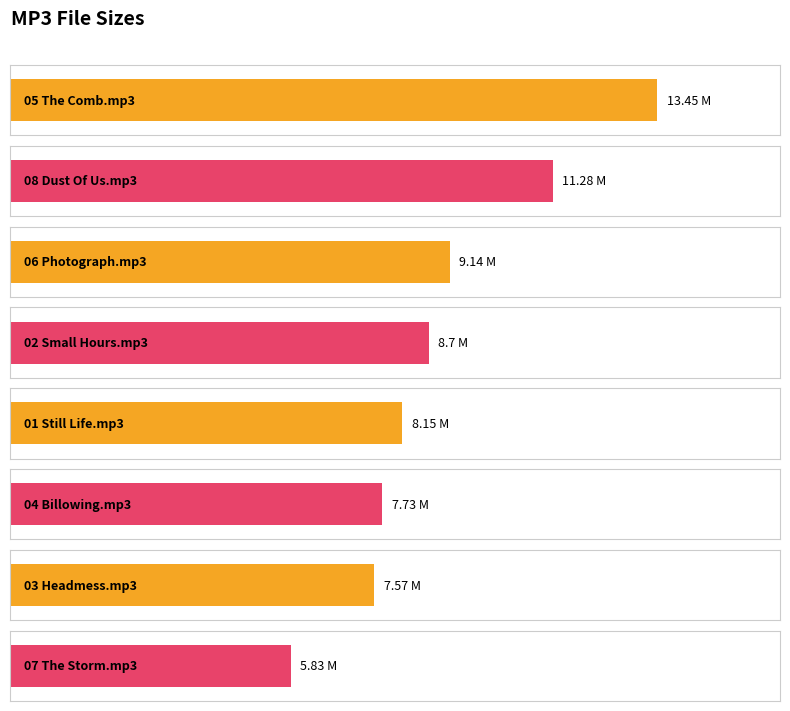

What is the greatest value displayed?

13.4